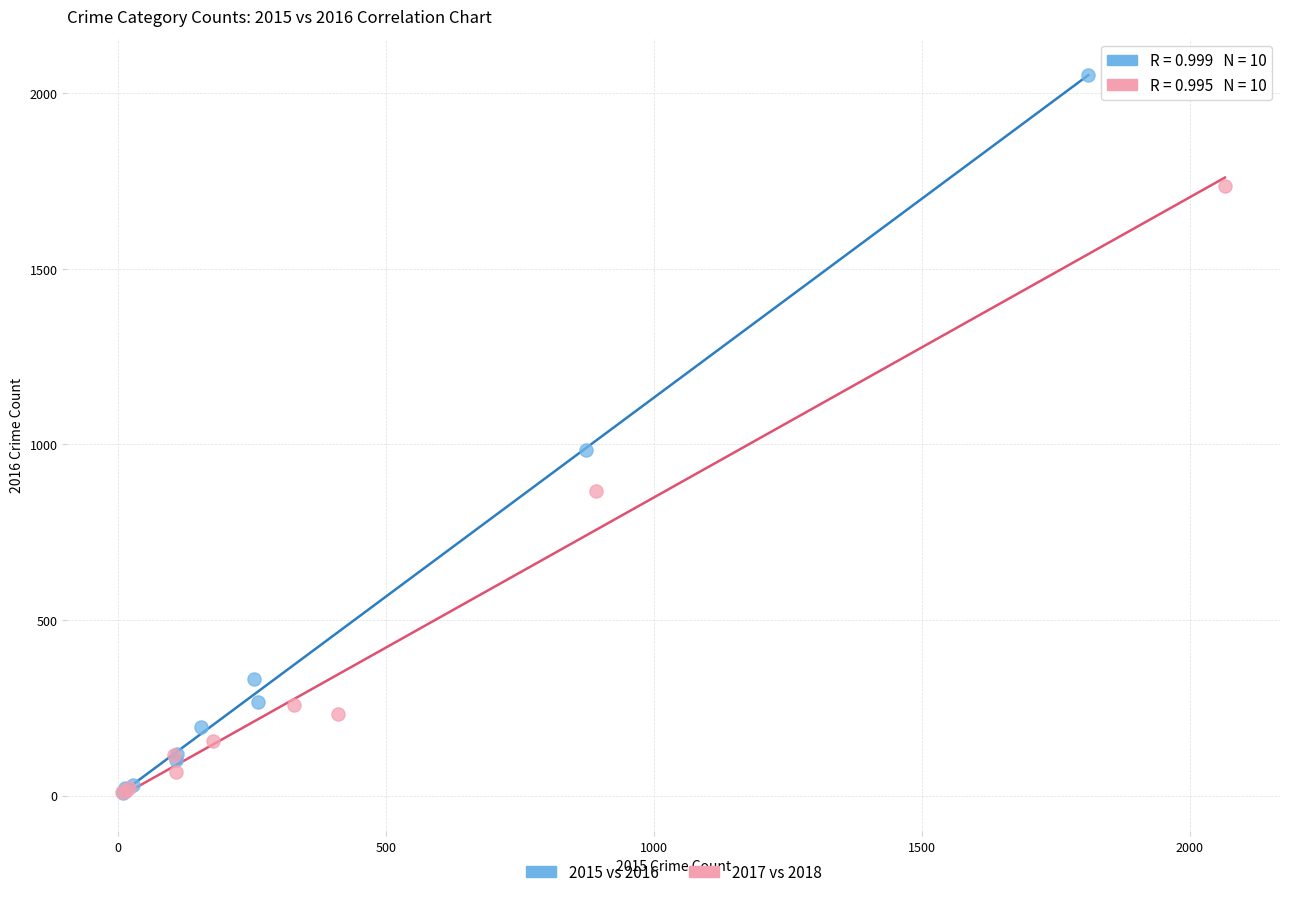

Which series has the largest Y range (max minus min)?

2015 vs 2016